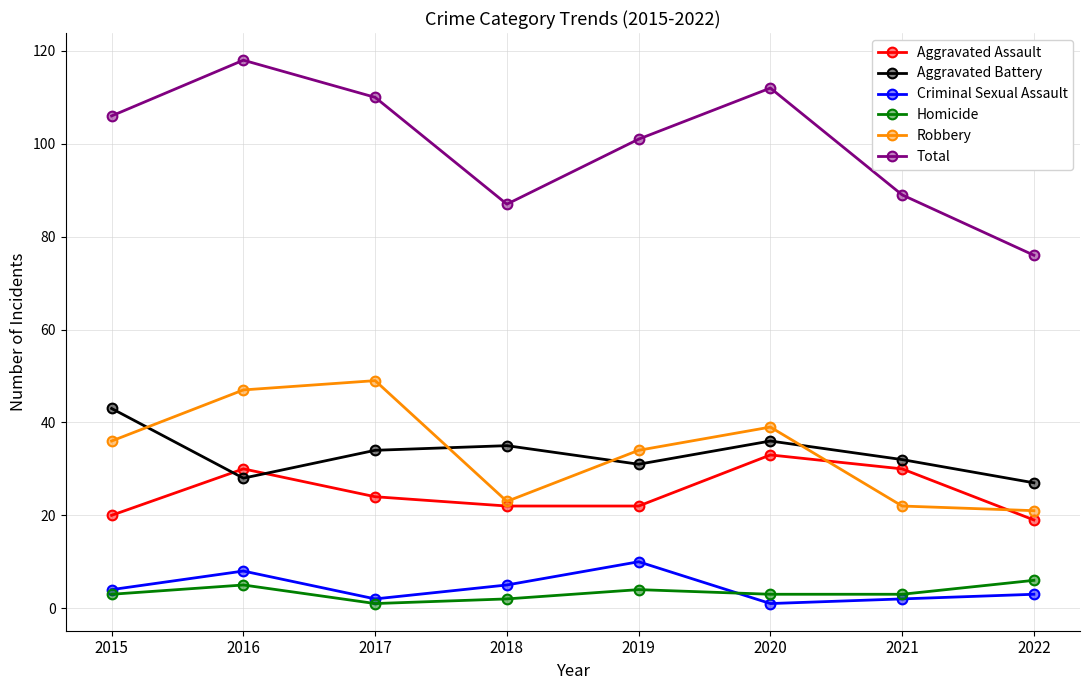

Reading left to right, extract all data points from this chart.

Aggravated Assault: 2015=20	2016=30	2017=24	2018=22	2019=22	2020=33	2021=30	2022=19
Aggravated Battery: 2015=43	2016=28	2017=34	2018=35	2019=31	2020=36	2021=32	2022=27
Criminal Sexual Assault: 2015=4	2016=8	2017=2	2018=5	2019=10	2020=1	2021=2	2022=3
Homicide: 2015=3	2016=5	2017=1	2018=2	2019=4	2020=3	2021=3	2022=6
Robbery: 2015=36	2016=47	2017=49	2018=23	2019=34	2020=39	2021=22	2022=21
Total: 2015=106	2016=118	2017=110	2018=87	2019=101	2020=112	2021=89	2022=76